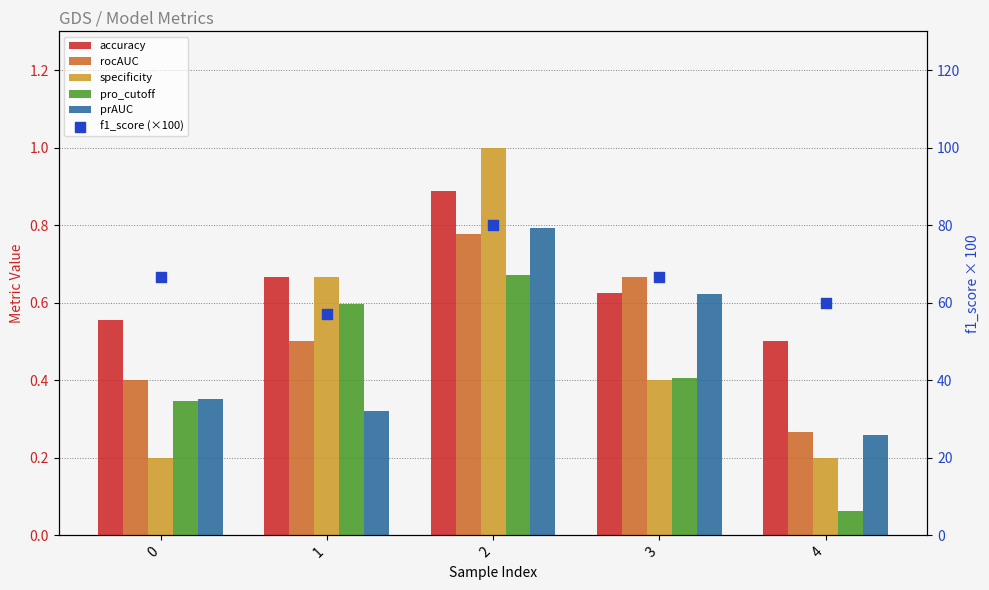

Which series has the widest spread of Y values?

f1_score (×100)